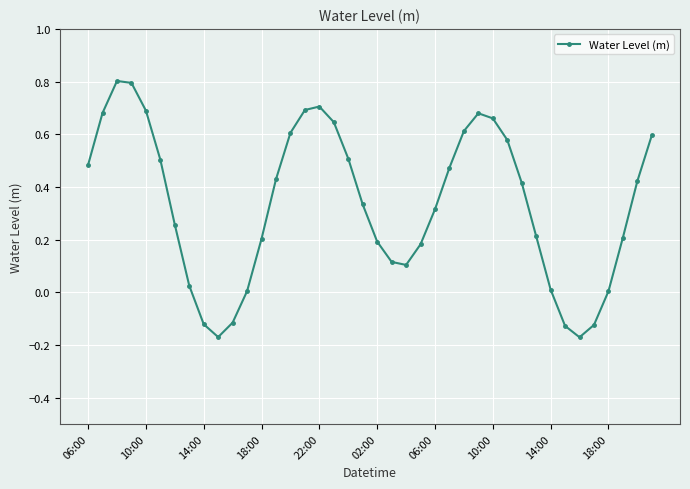

What is the difference between the maximum and minimum values?

1.0